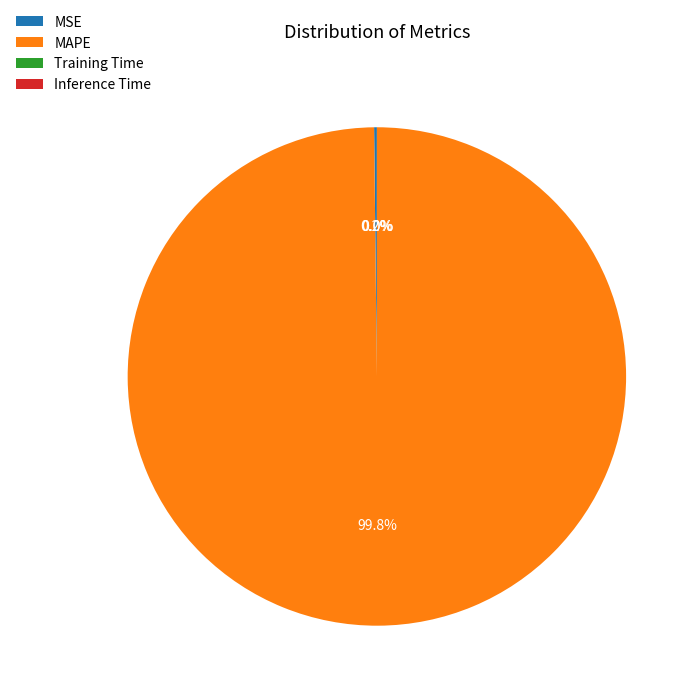

What portion of the pie excludes MAPE?

0.2%